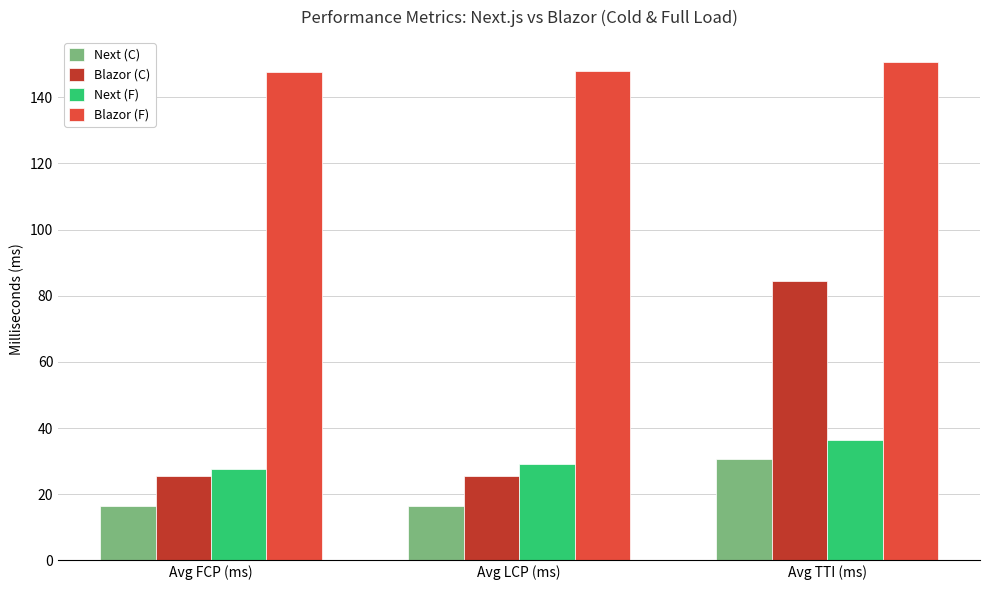

What is the difference between the maximum and minimum values in the Blazor (C) series?

59.1